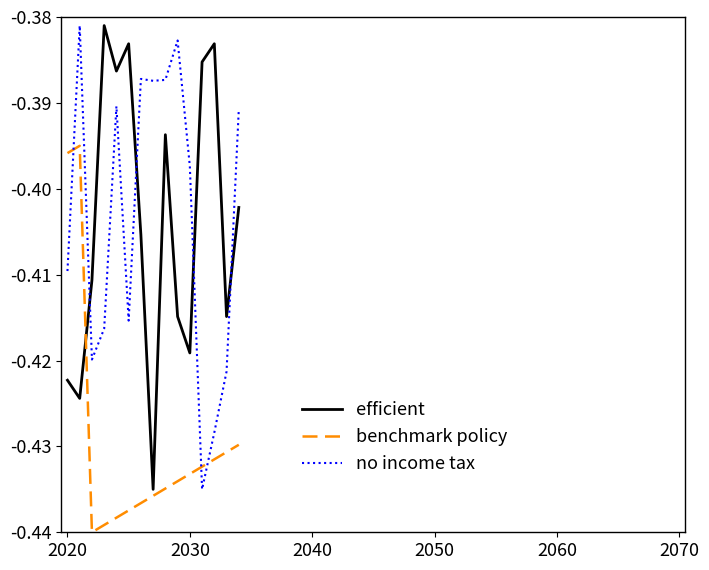

How many times do no income tax and benchmark policy cross each other?

3